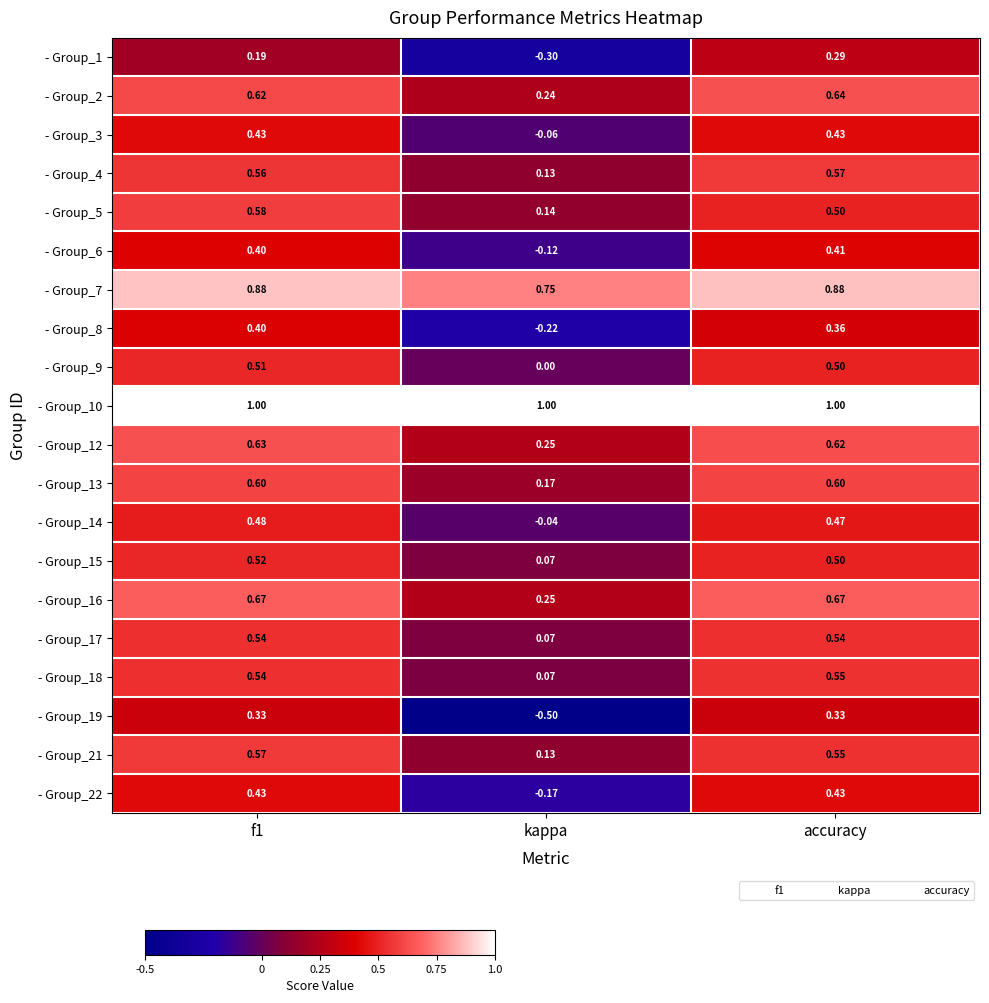

Which series has the largest total across all categories?

- Group_10